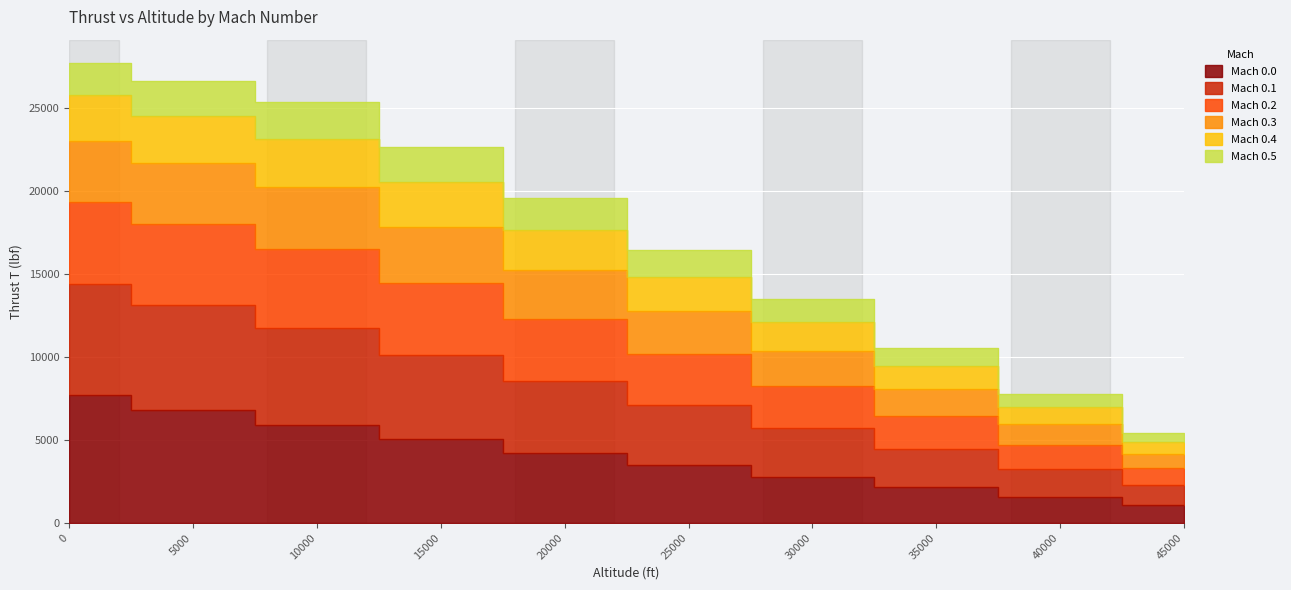

How many data points in Mach 0.0 are above 4220?

4